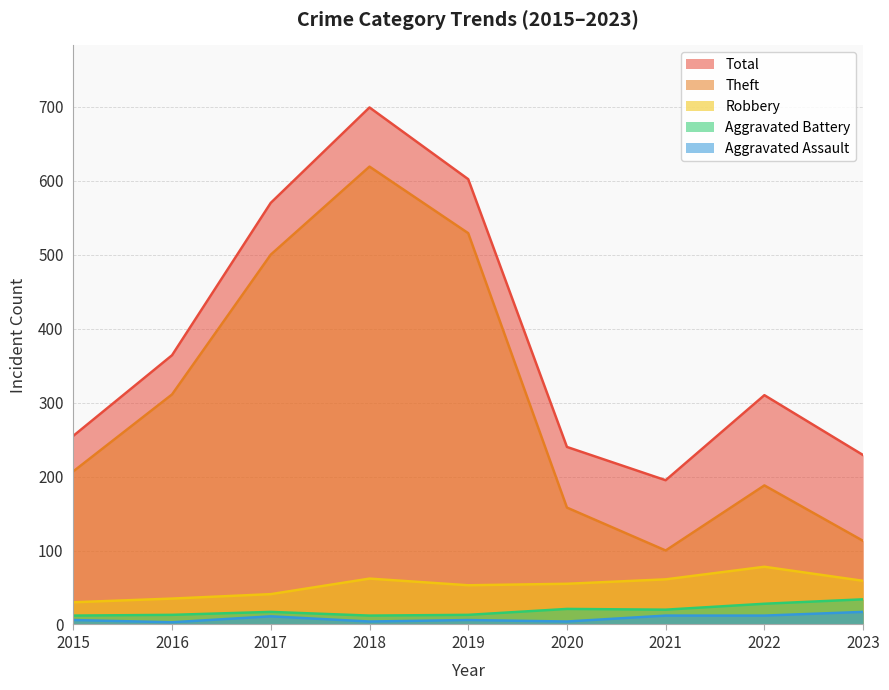

True or false: Aggravated Assault and Aggravated Battery intersect in this chart.

False